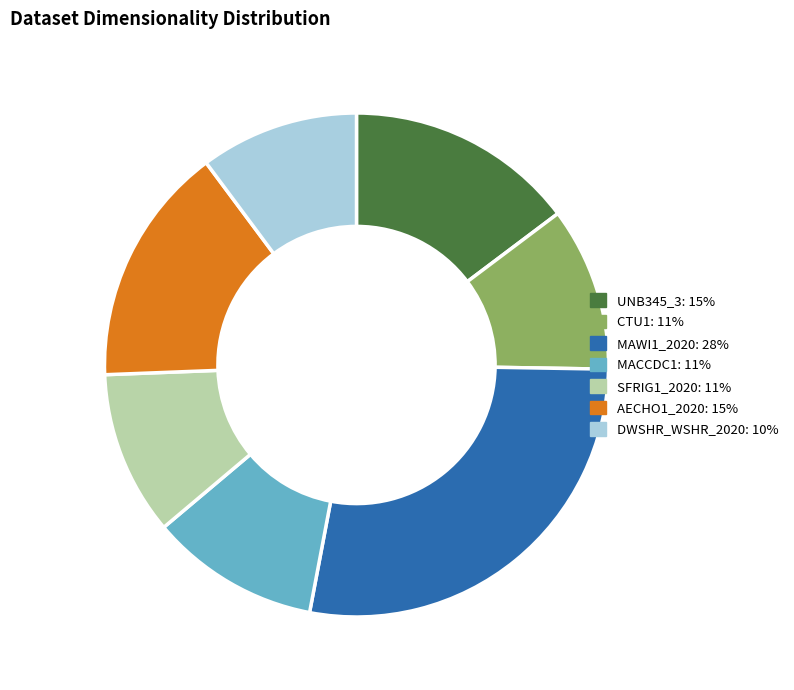

The UNB345_3 slice represents 27% of the pie. True or false?

False